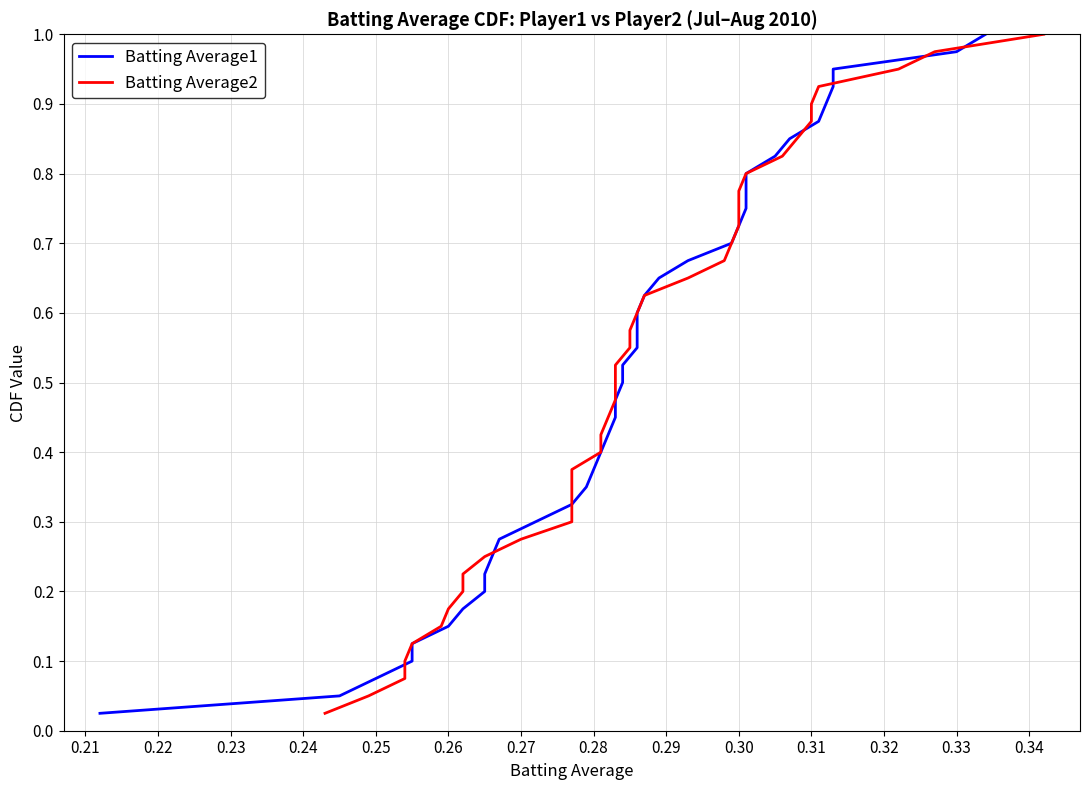

At 0.30, list the series in order from largest to smallest.

Batting Average1, Batting Average2